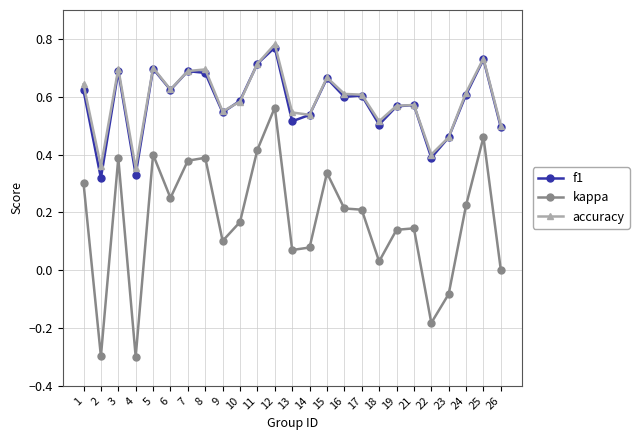

What are all the series names shown in the legend?

f1, kappa, accuracy